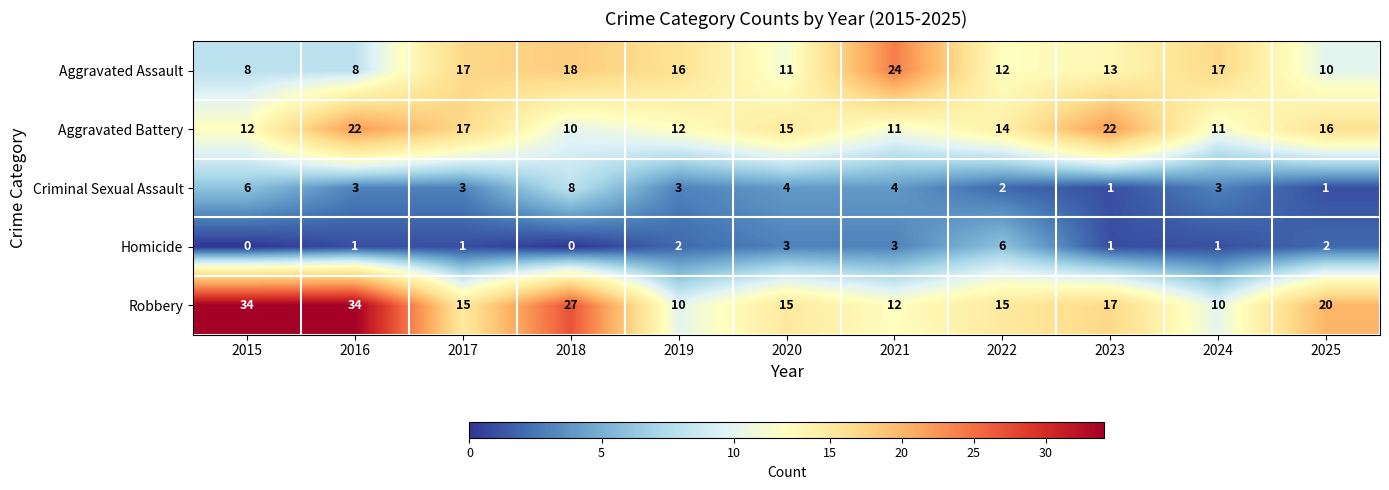

Which series has the largest range (max minus min)?

Robbery